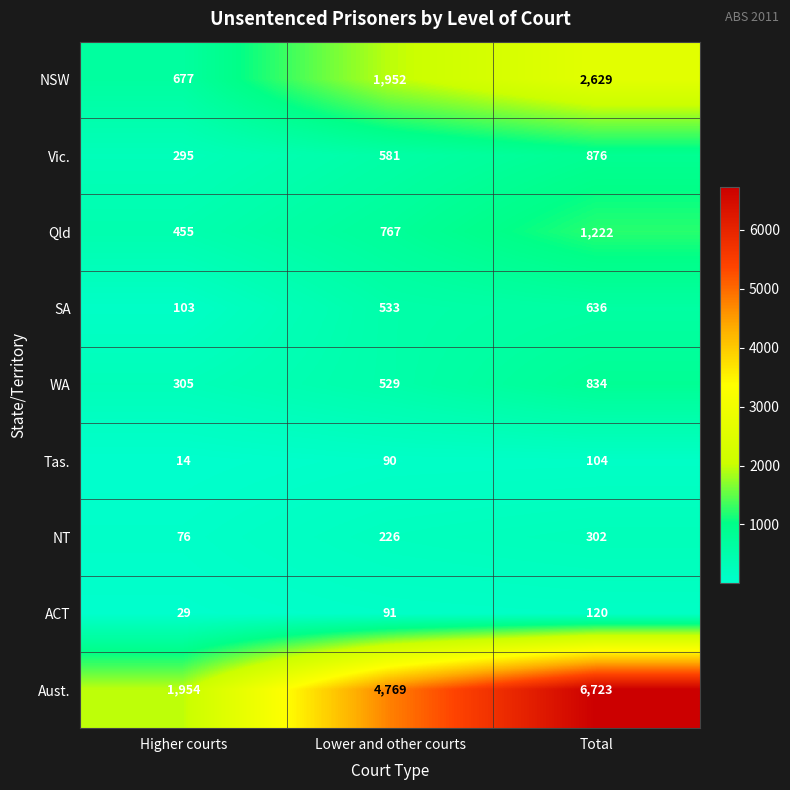

Reading right to left, what are all the values shown in this chart?

NSW: 2629	1952	677
Vic.: 876	581	295
Qld: 1222	767	455
SA: 636	533	103
WA: 834	529	305
Tas.: 104	90	14
NT: 302	226	76
ACT: 120	91	29
Aust.: 6723	4769	1954